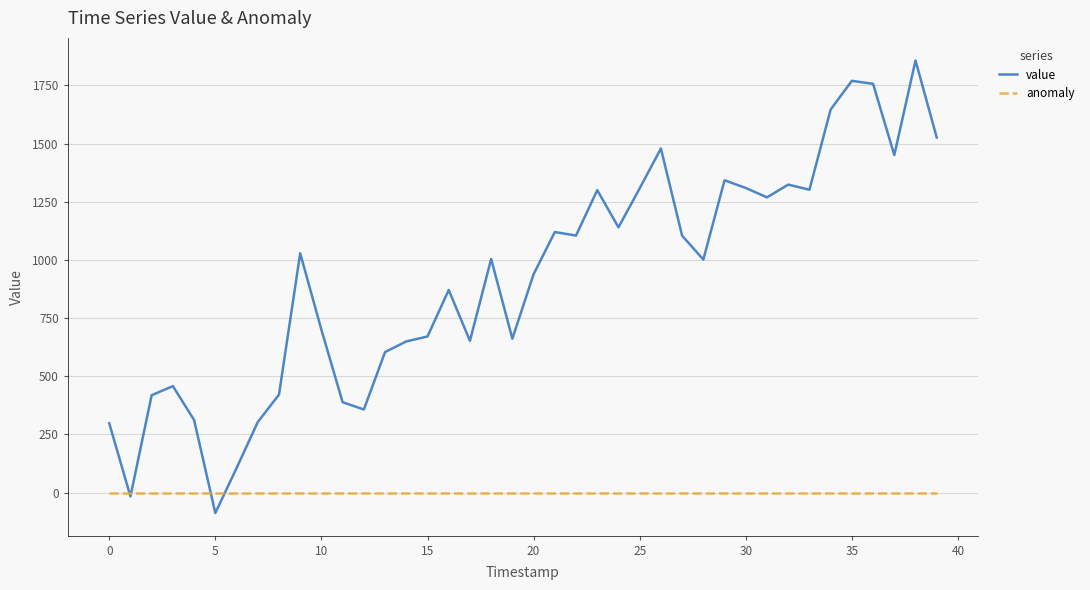

Which series has the widest spread of values?

value